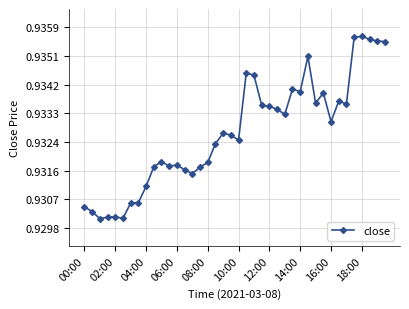

What is the sum of all values?

37.3